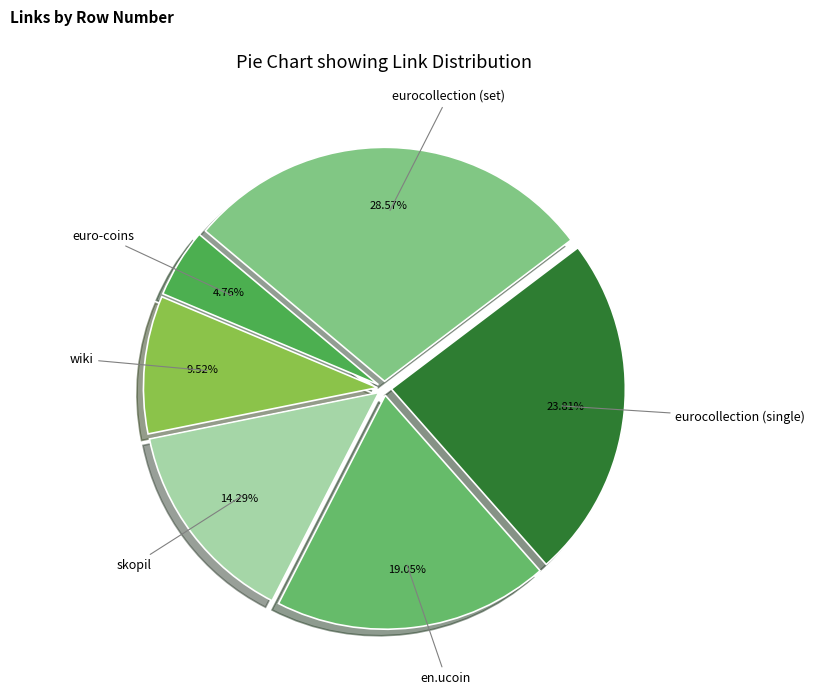

How many slices are in this pie chart?

6